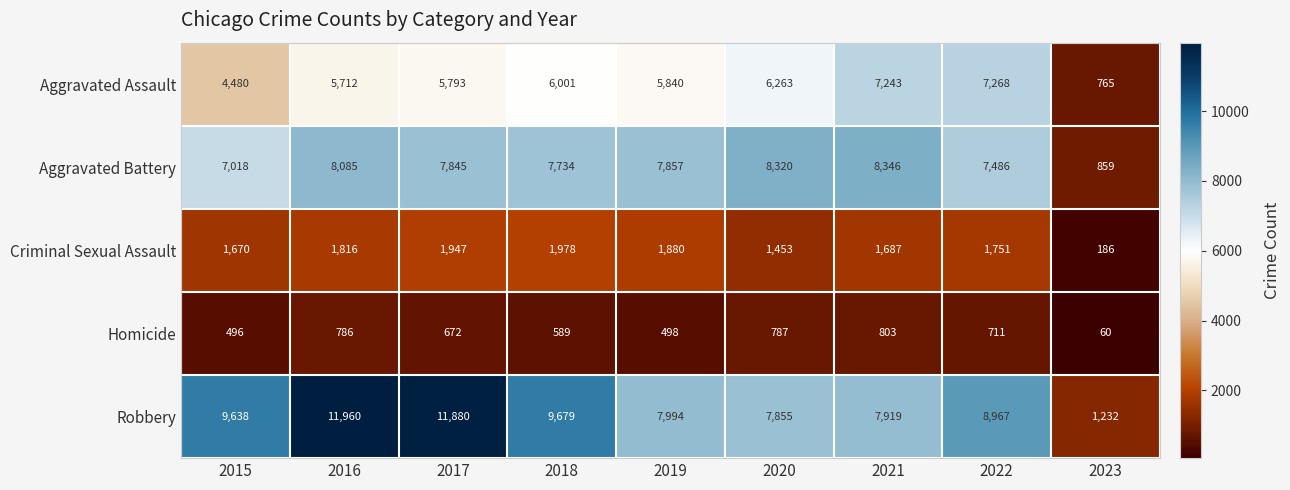

What is the total value across all series at 2016?

28359